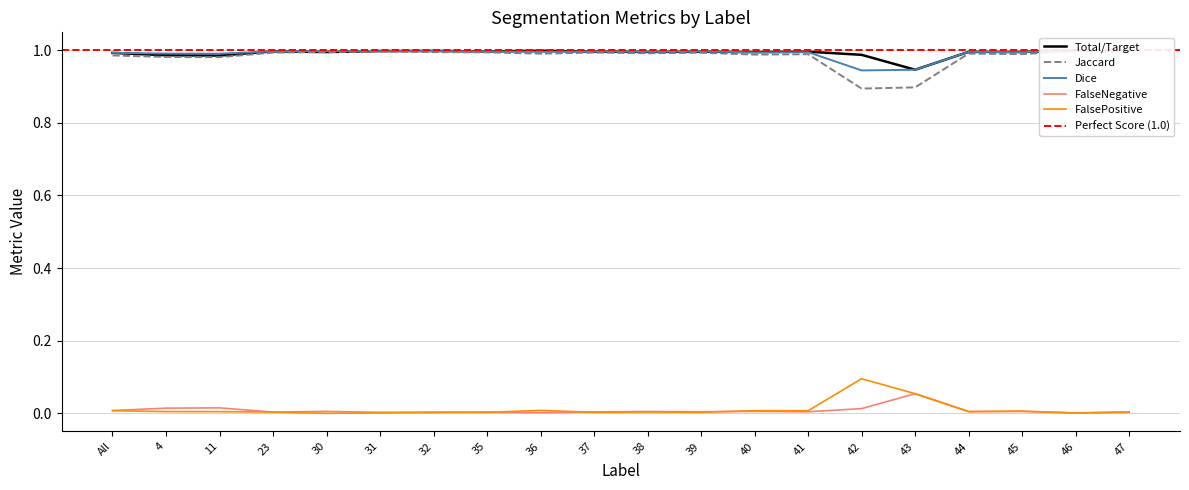

Between 41 and 38, which is larger?

41